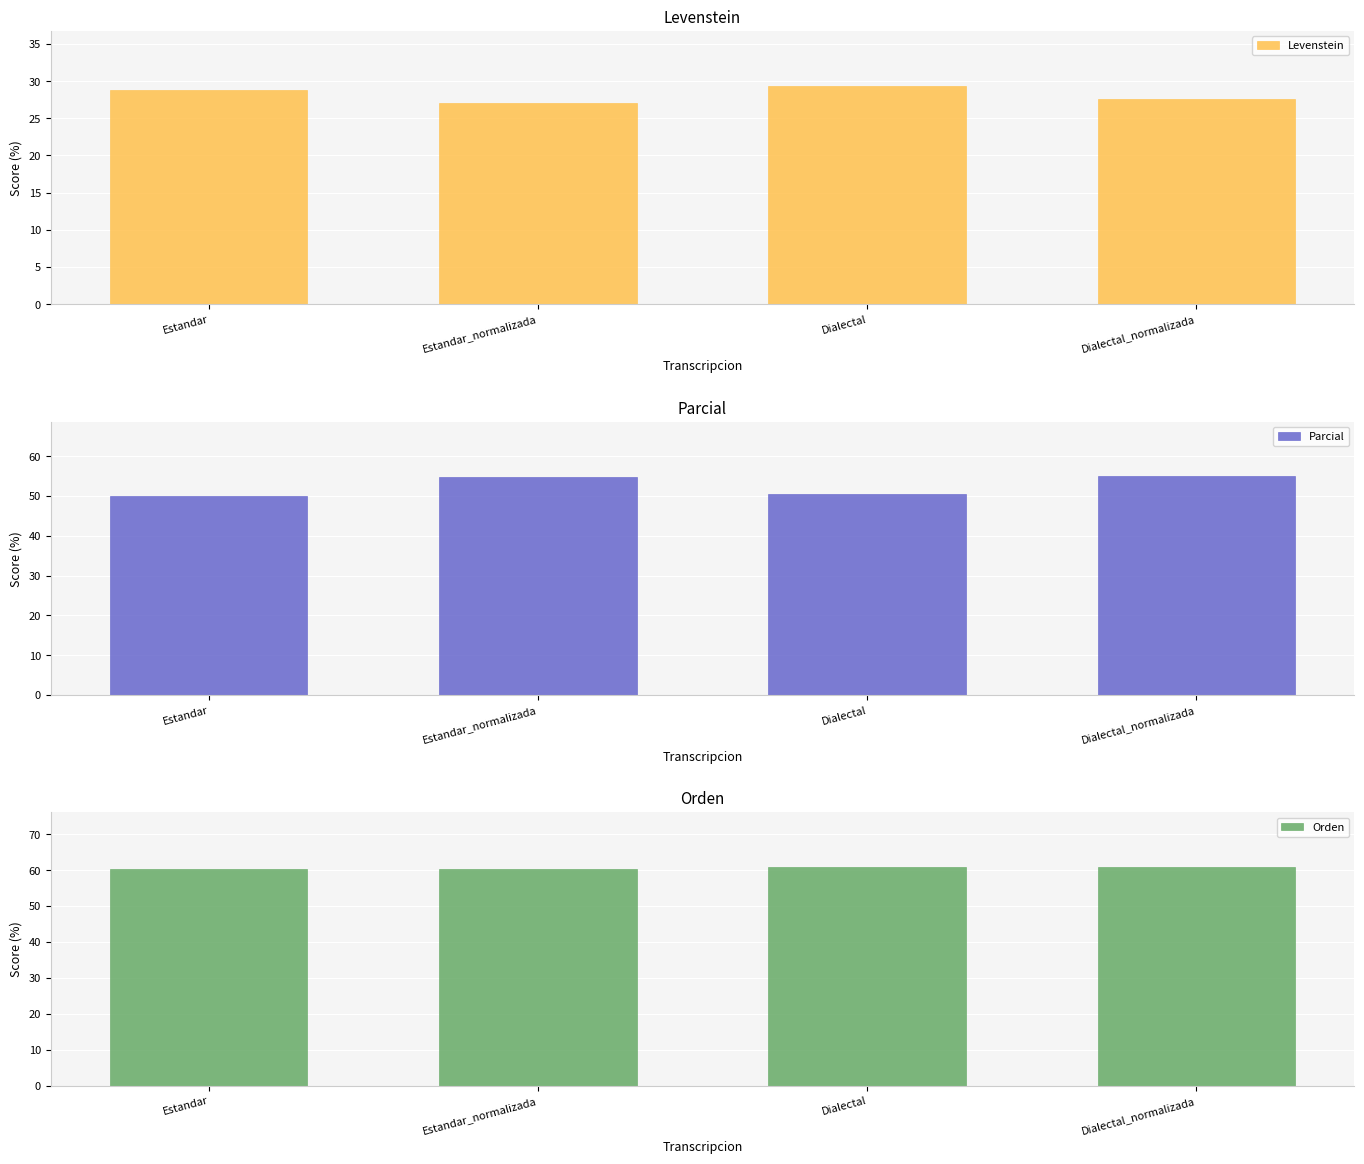

List the labels in order of Orden value, largest first.

Dialectal, Dialectal_normalizada, Estandar, Estandar_normalizada